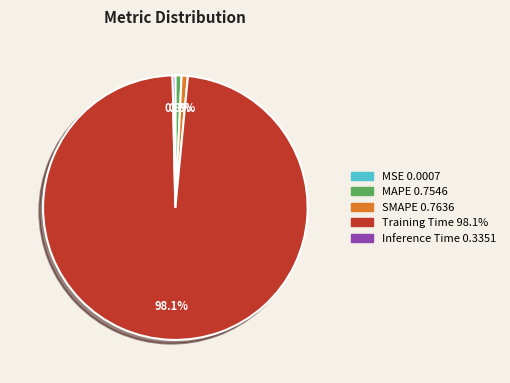

True or false: Training Time accounts for 98% of the total.

True